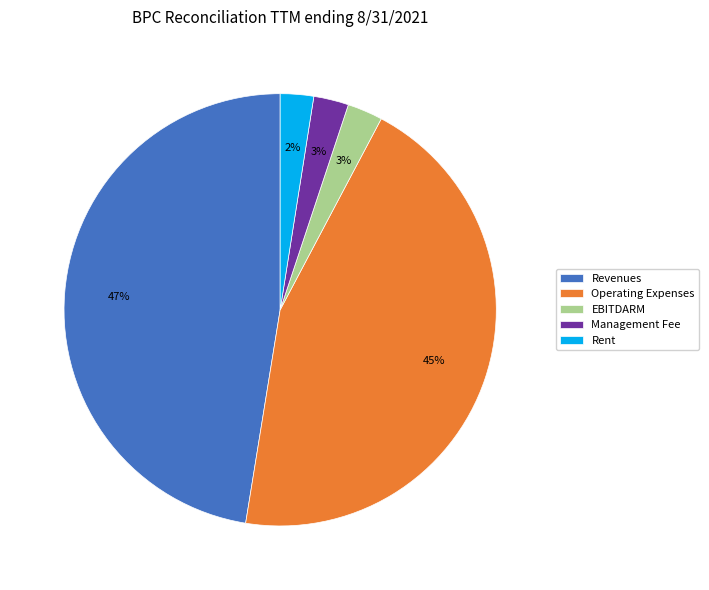

To the nearest percent, what is the difference between the largest and smallest slice percentages?

45%